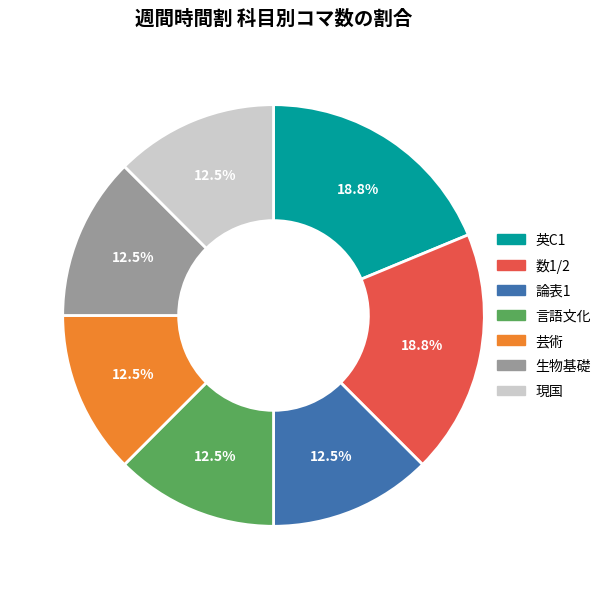

Which has a higher value, 生物基礎 or 英C1?

英C1